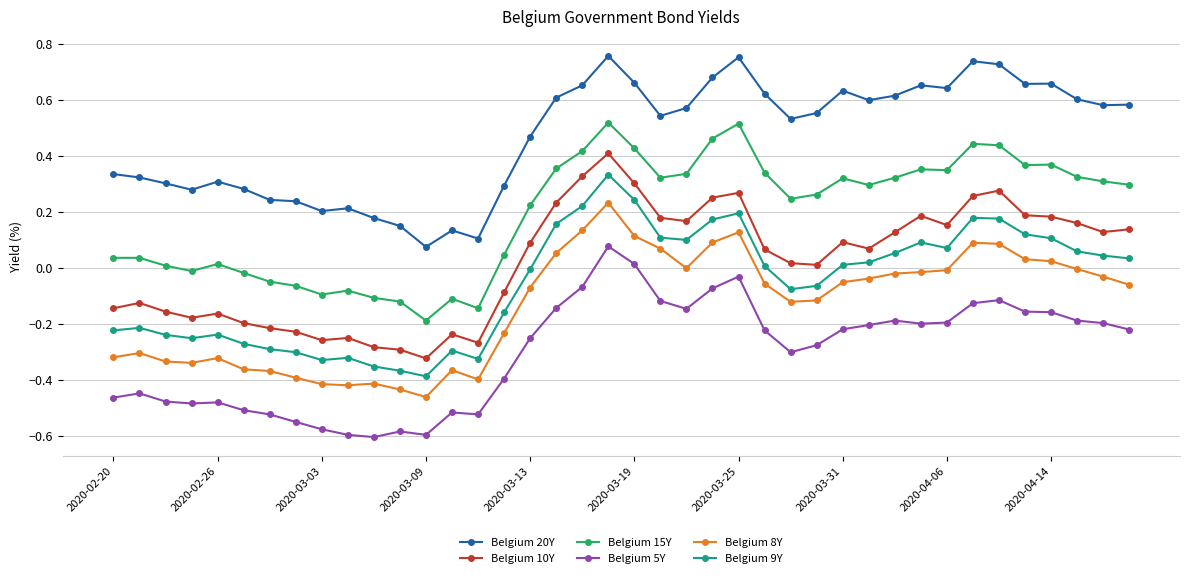

True or false: Belgium 8Y has more than 1 points higher than both neighbors.

True